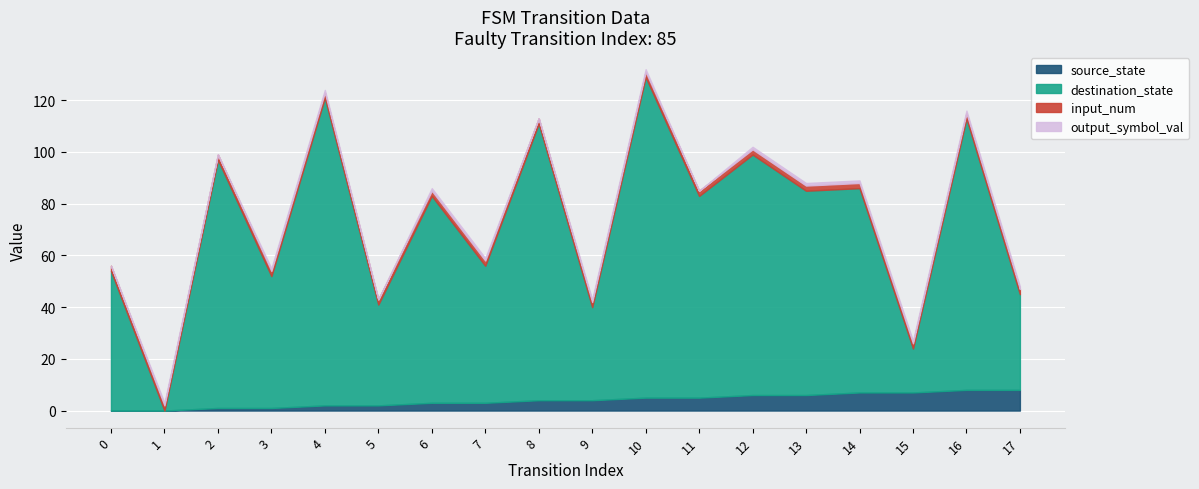

True or false: input_num has a value of 2 at 15.

True